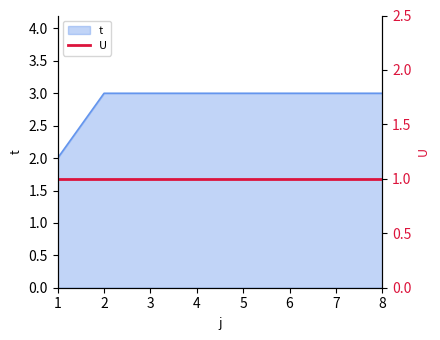

Which category has the lowest value across all series?

1